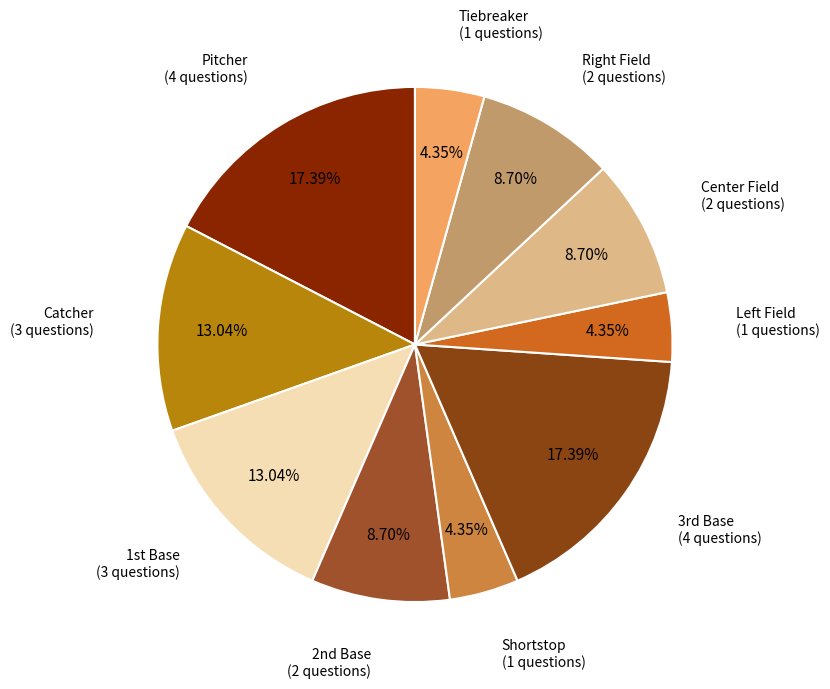

How many segments does this pie chart have?

10